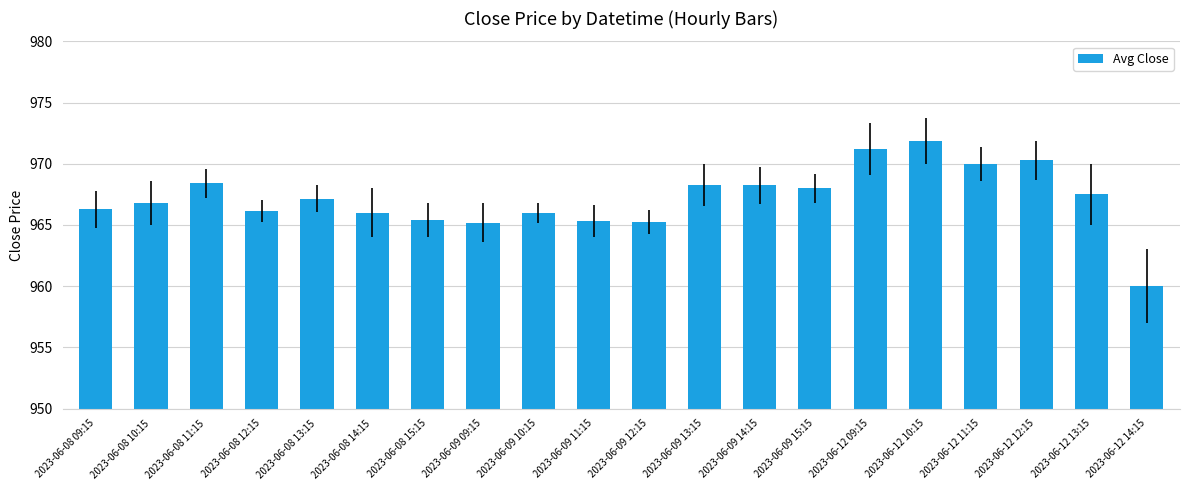

Is it true that the value at 2023-06-12 10:15 is 1635.2?

False